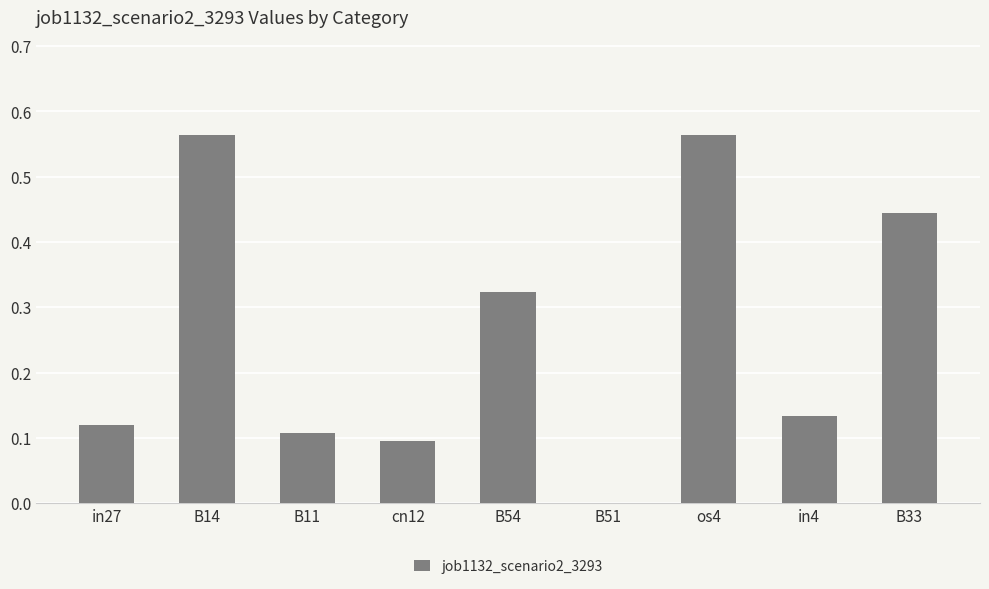

What is the sum of all values?

2.4